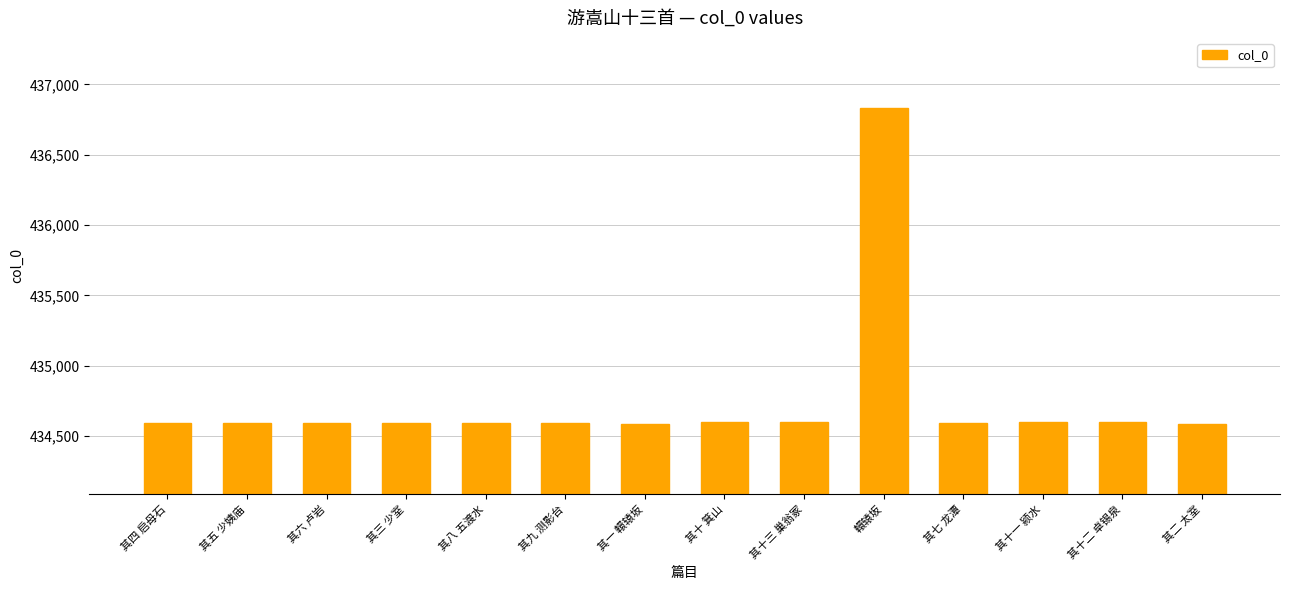

Are the bars horizontal?

No